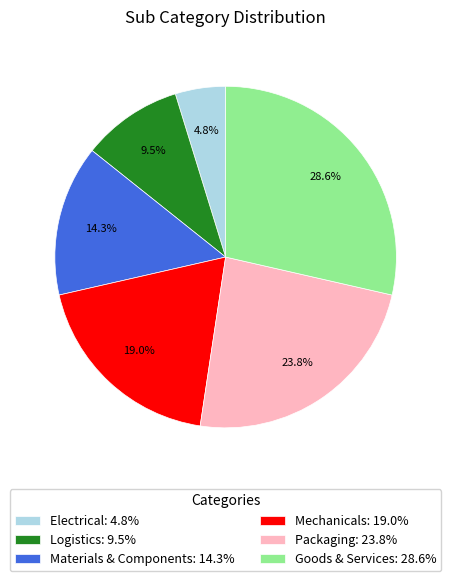

How many slices are in this pie chart?

6